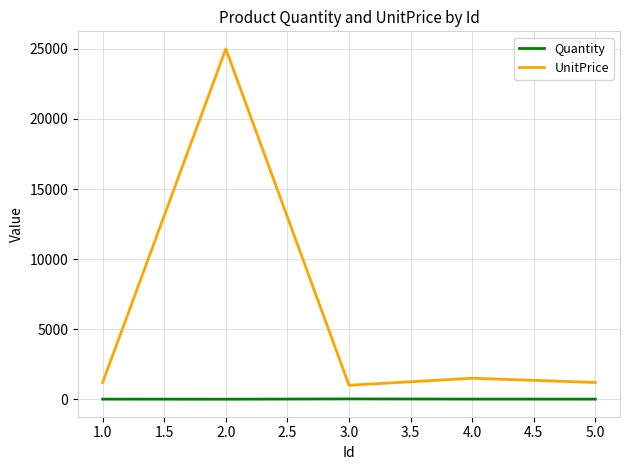

At which category is the sum across all series the highest?

2.0